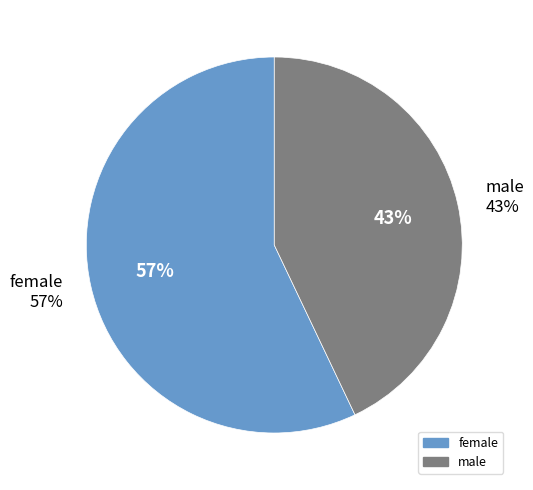

The male slice represents 29% of the pie. True or false?

False